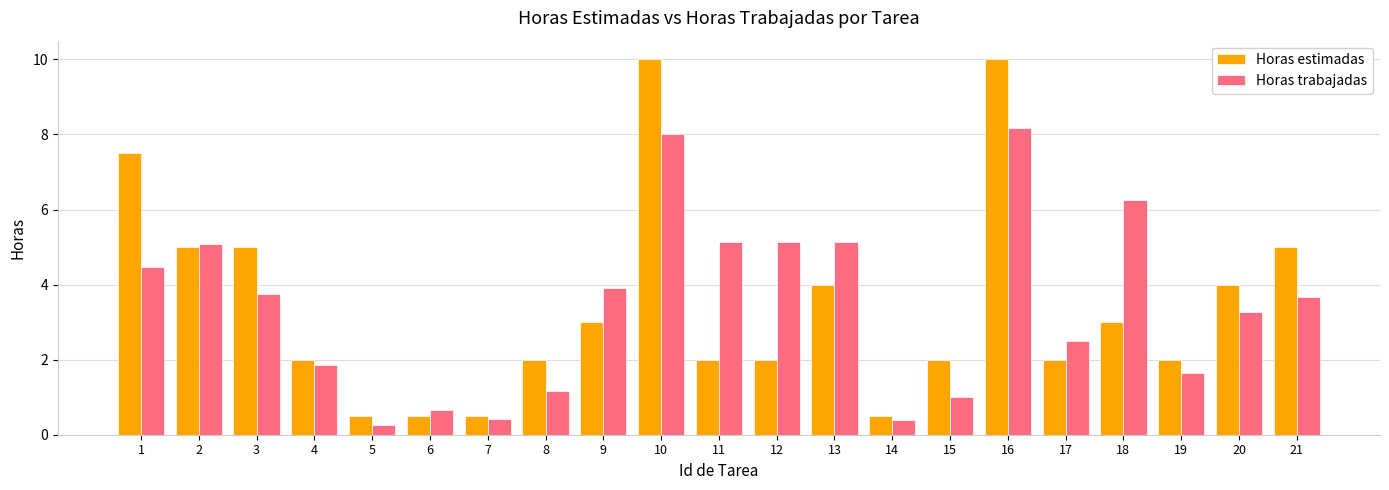

What is the sum of the Horas estimadas values at 18 and 20?

7.0